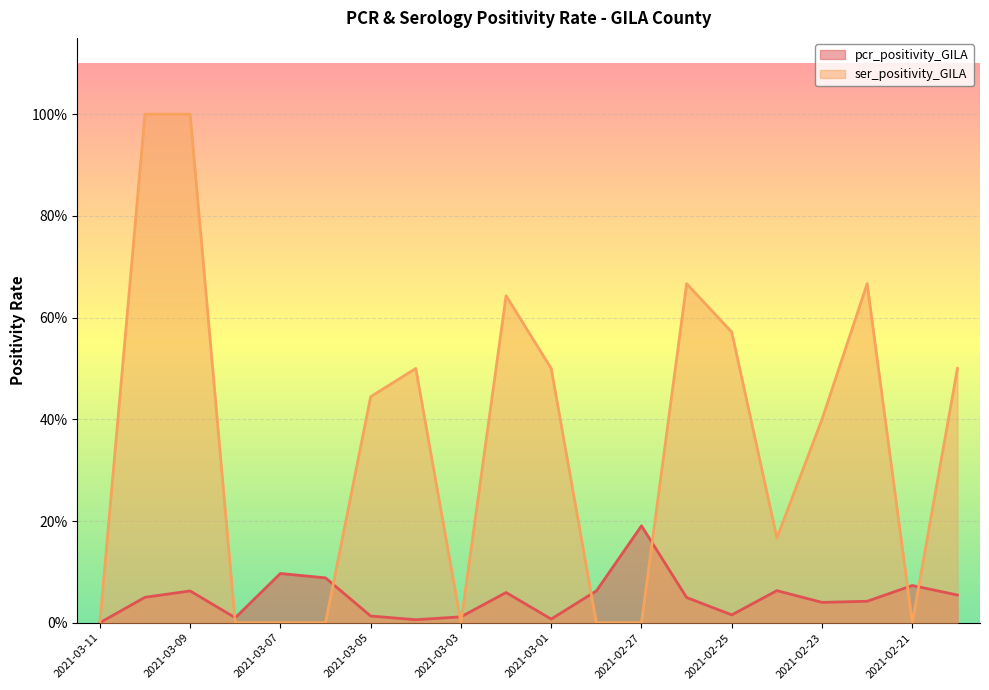

Reading left to right, list all the values displayed in this chart.

pcr_positivity_GILA: 0.0	0.1	0.1	0.0	0.1	0.1	0.0	0.0	0.0	0.1	0.0	0.1	0.2	0.0	0.0	0.1	0.0	0.0	0.1	0.1
ser_positivity_GILA: 0.0	1.0	1.0	0.0	0.0	0.0	0.4	0.5	0.0	0.6	0.5	0.0	0.0	0.7	0.6	0.2	0.4	0.7	0.0	0.5